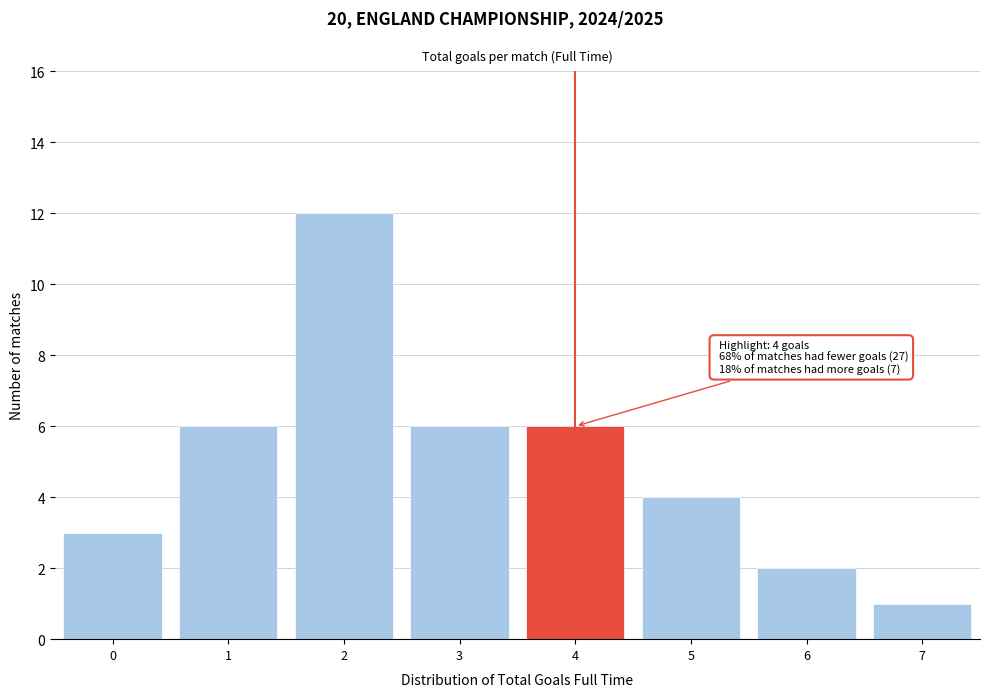

Over which range of the x-axis is the bar tallest?

1.5 to 2.5